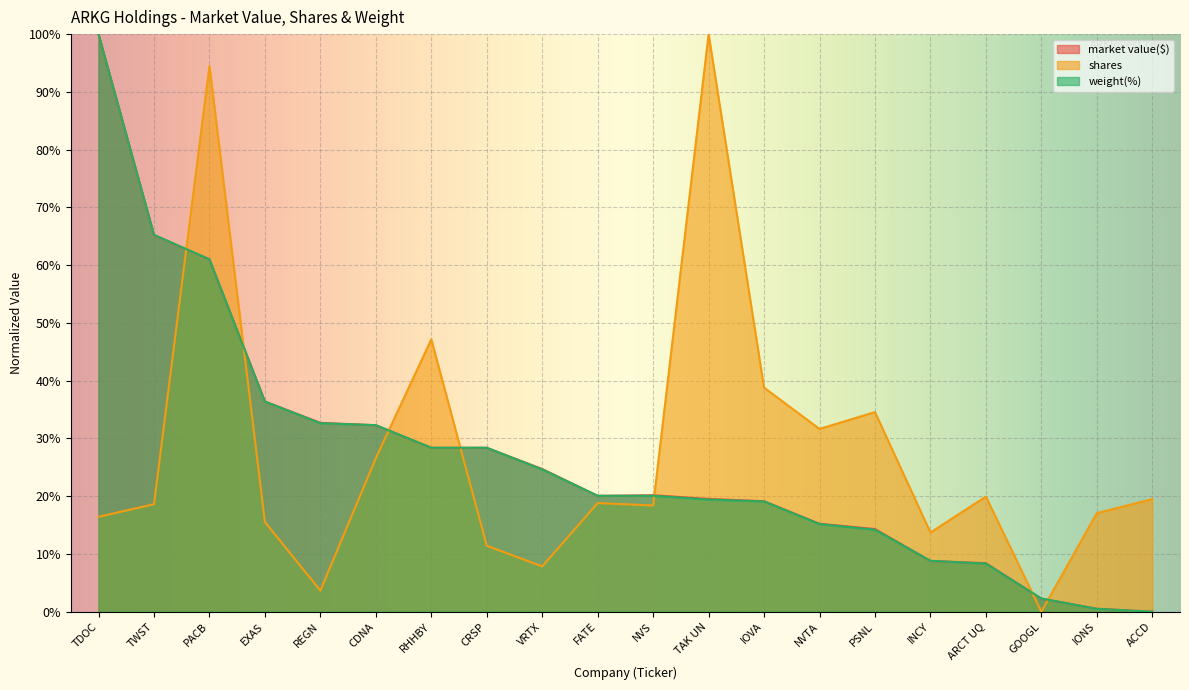

At which label does weight(%) reach its peak?

TDOC